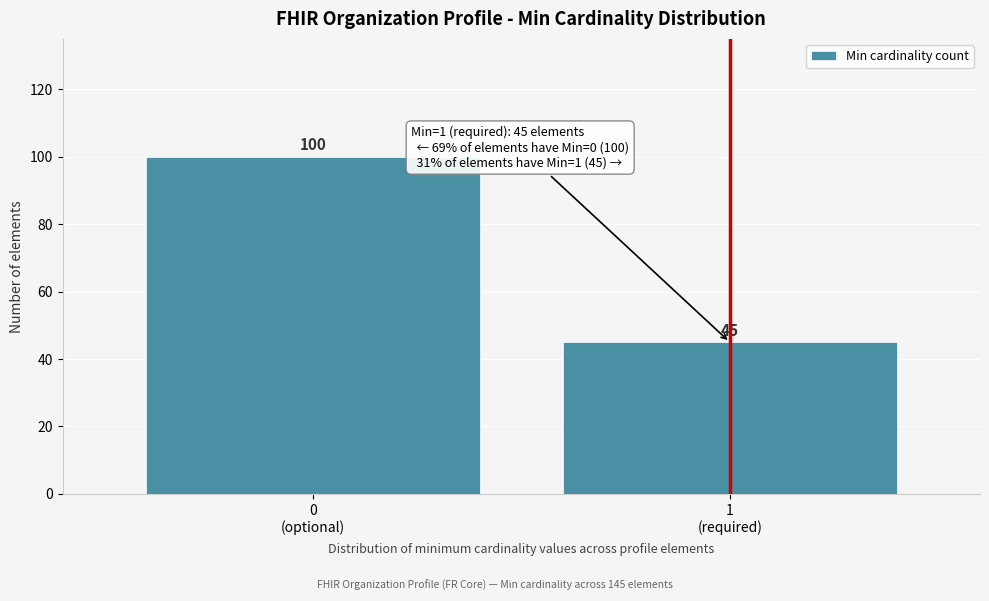

Reading left to right, extract all data points from this chart.

100	45